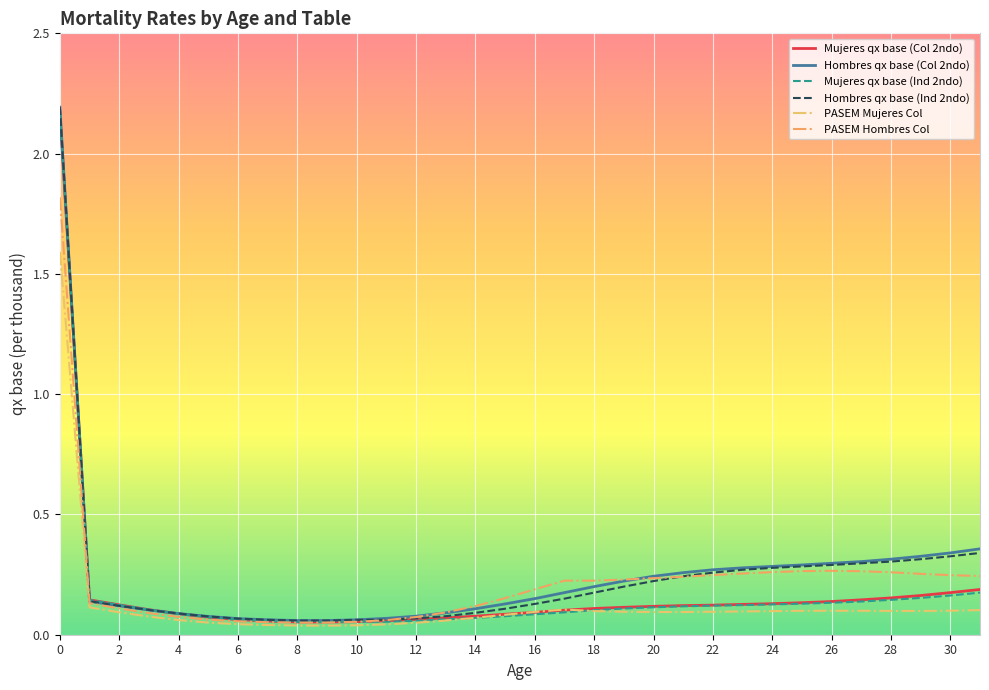

How many lines are shown in the chart?

6